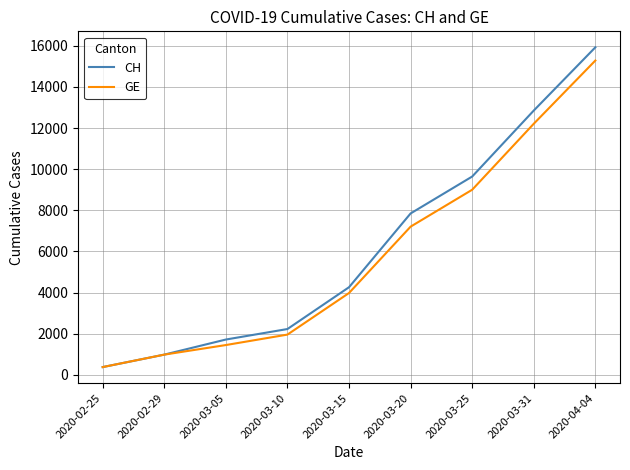

What is the difference between the second highest and minimum values in the CH series?

12477